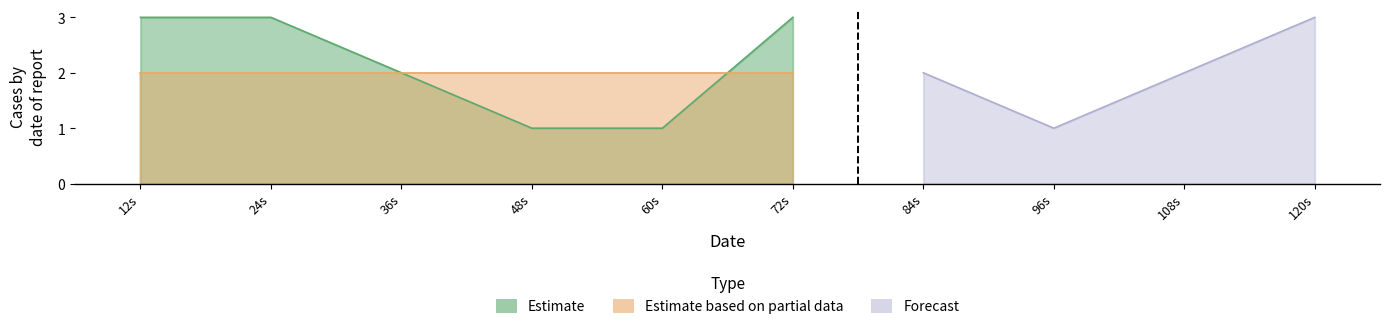

What is the highest value of the Forecast series?

3